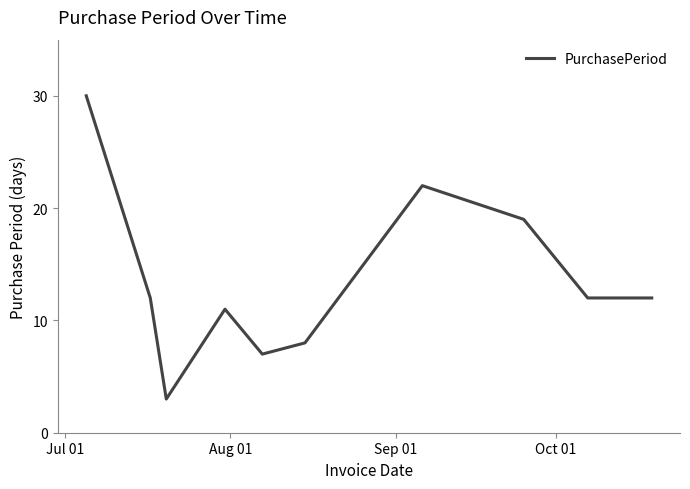

What is the difference between the maximum and minimum values?

27